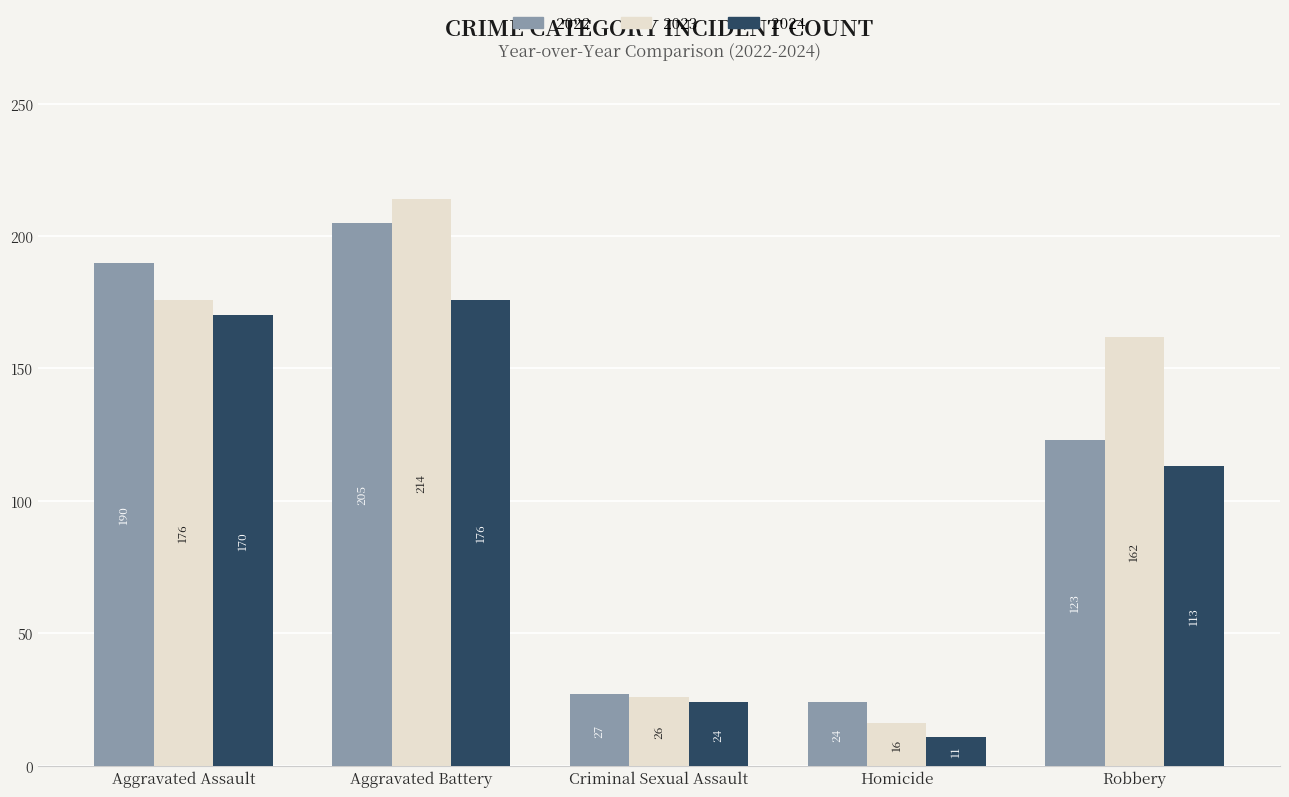

What are all the series names shown in the legend?

2022, 2023, 2024